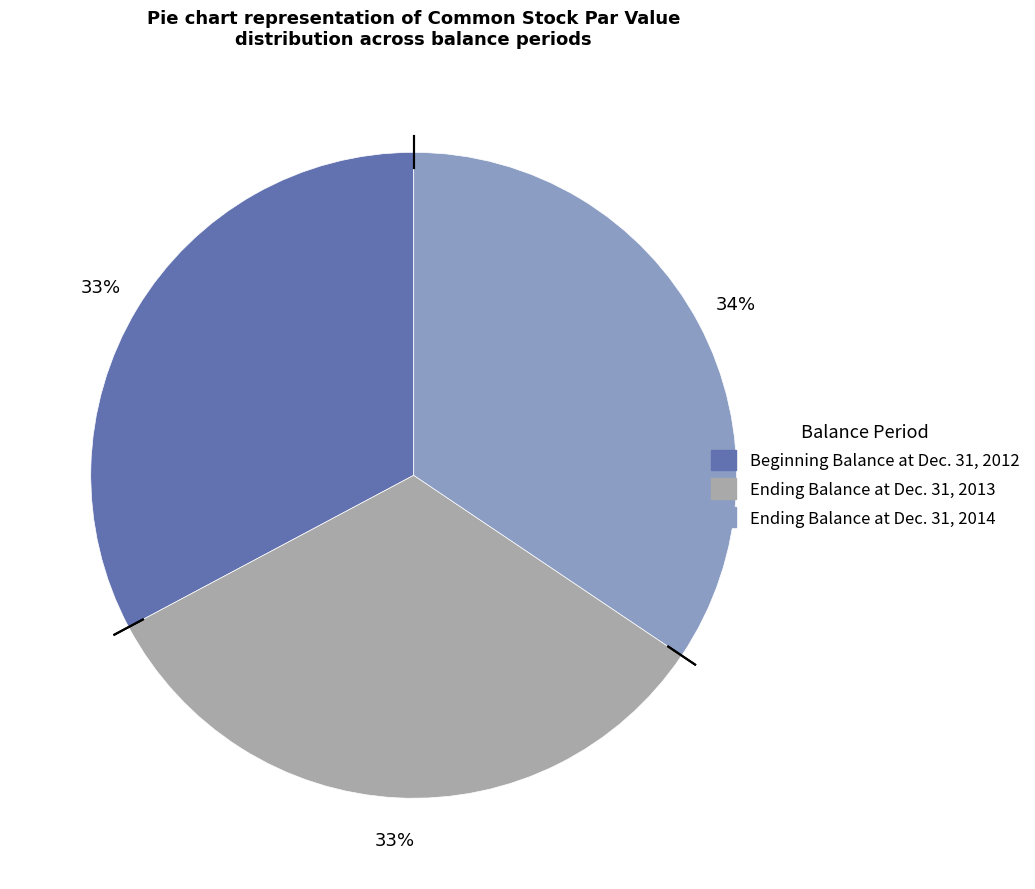

Is there a majority slice in this chart?

No